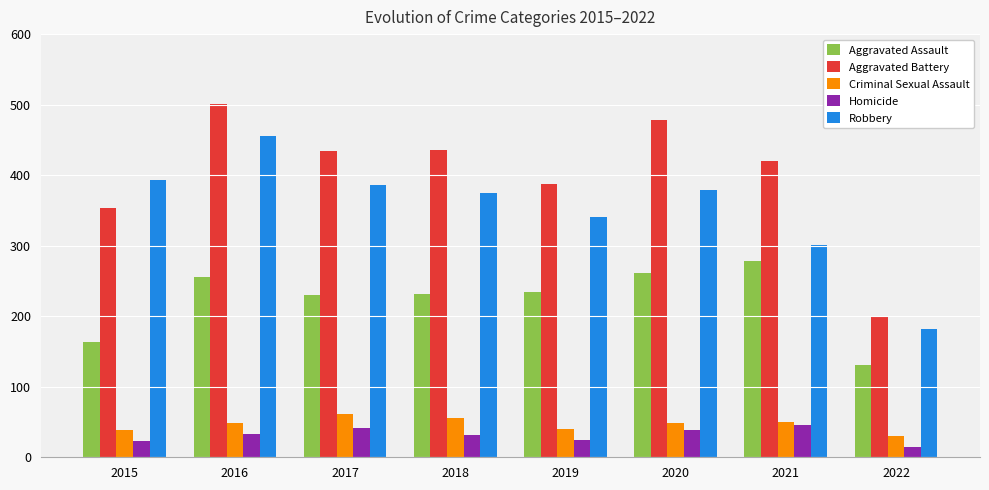

Which series changed the most between 2015 and 2016?

Aggravated Battery